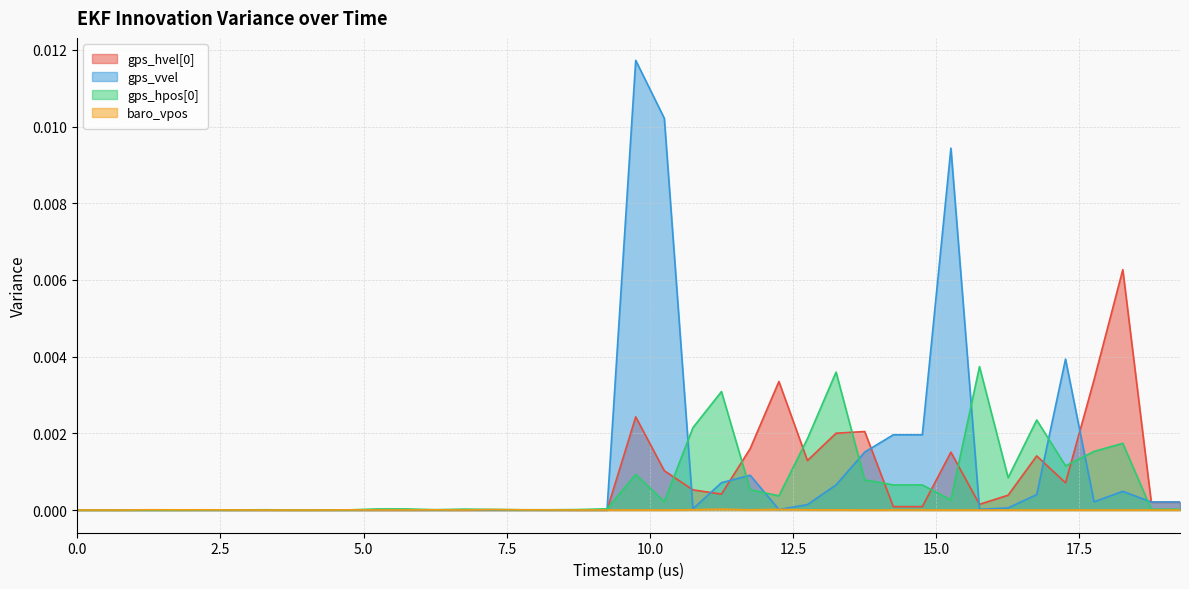

Which series has the largest range (max minus min)?

gps_vvel